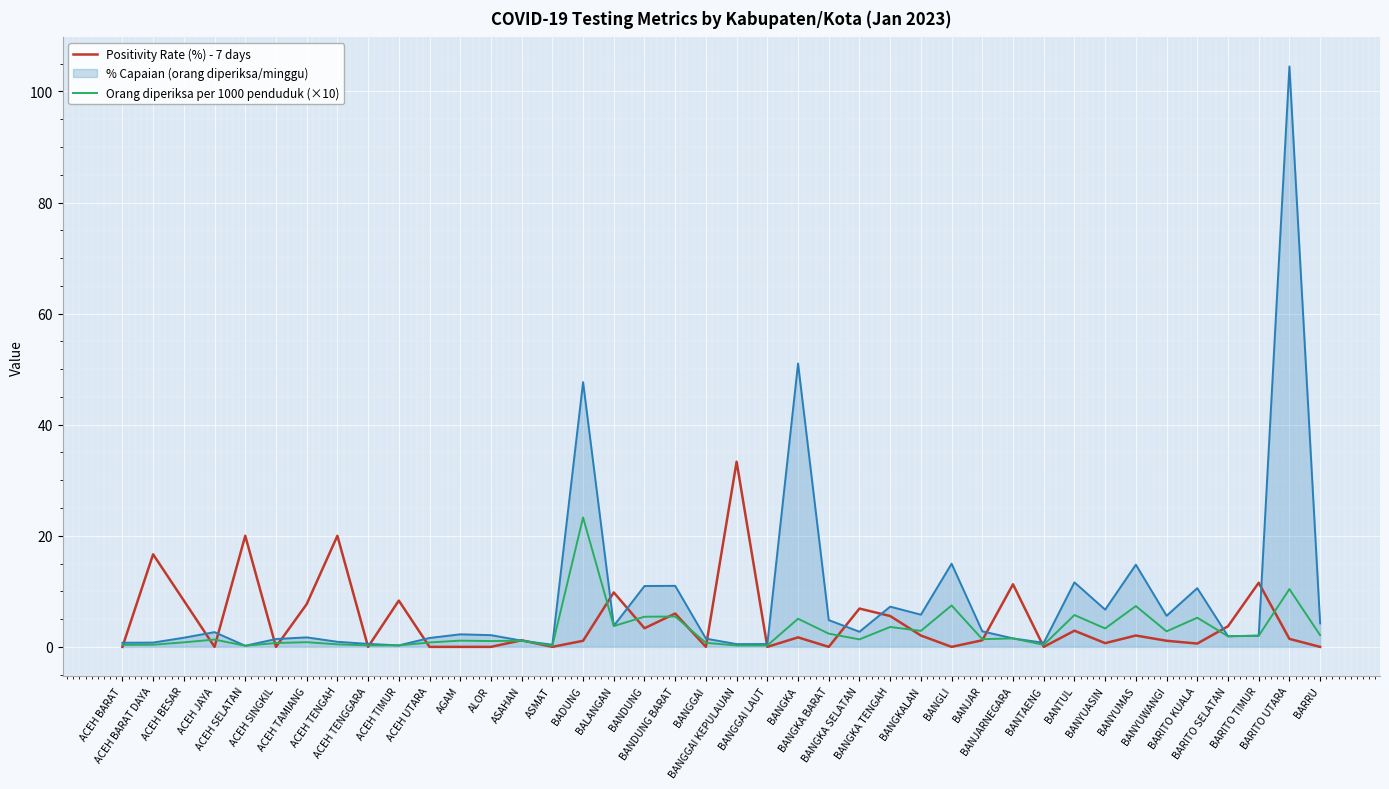

What is the greatest value displayed?

104.5